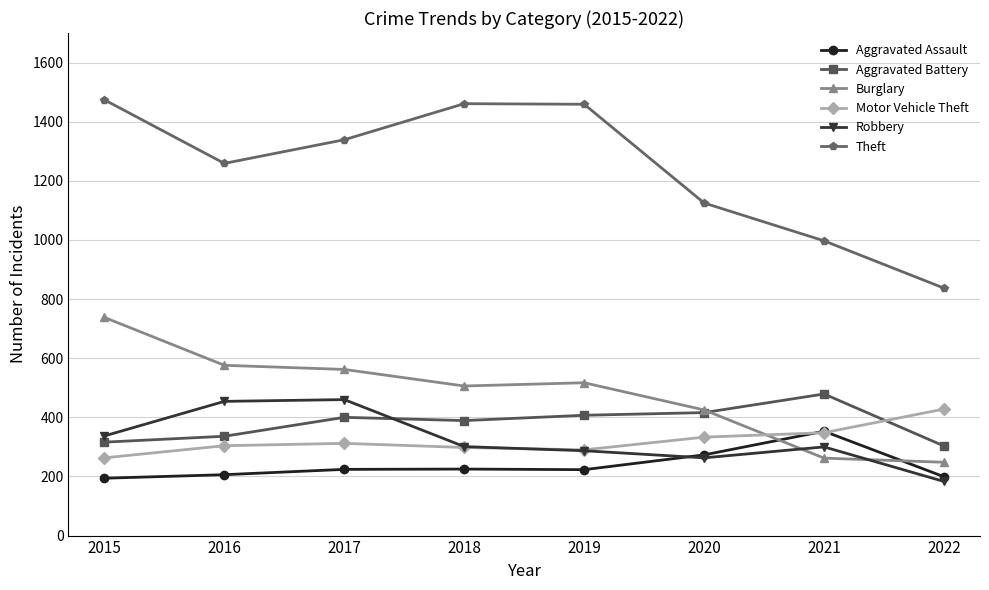

Is it true that Aggravated Assault equals 353 at 2021?

True